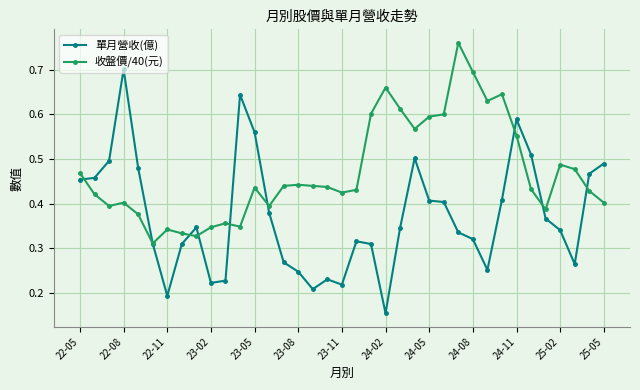

Which series has the largest range (max minus min)?

單月營收(億)